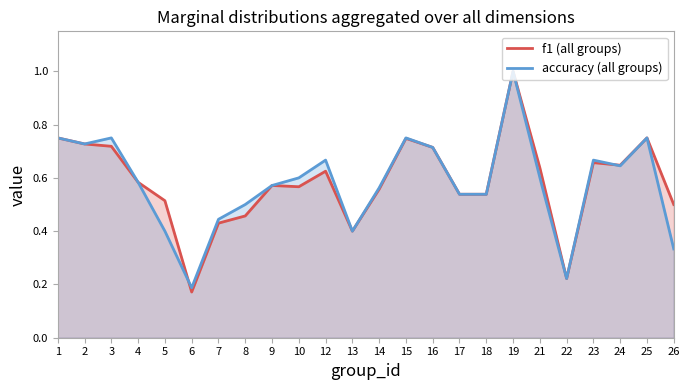

What are all the series names shown in the legend?

f1, accuracy